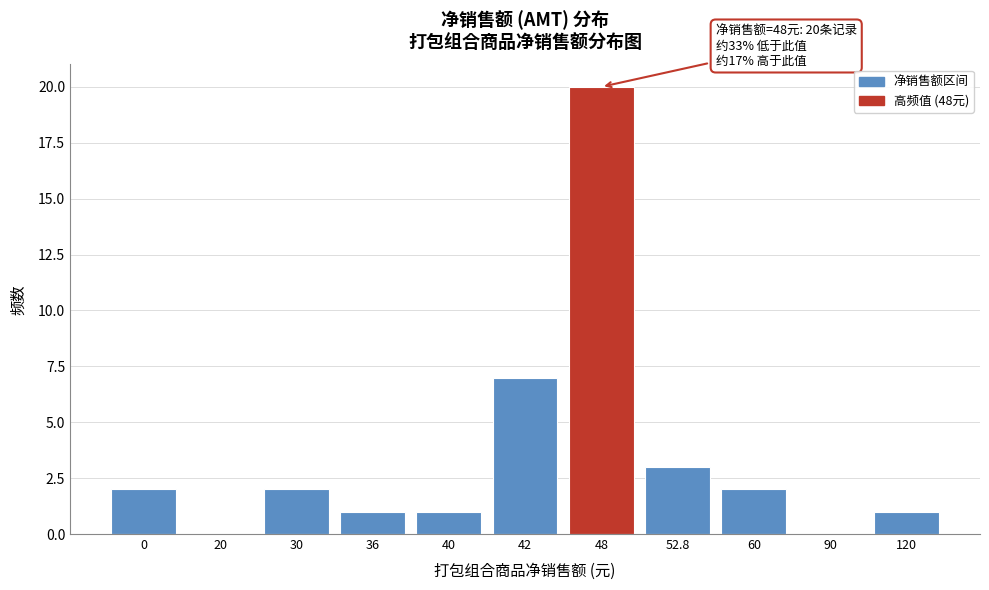

Reading right to left, list all the values displayed in this chart.

120=1	90=0	60=2	52.8=3	48=20	42=7	40=1	36=1	30=2	20=0	0=2